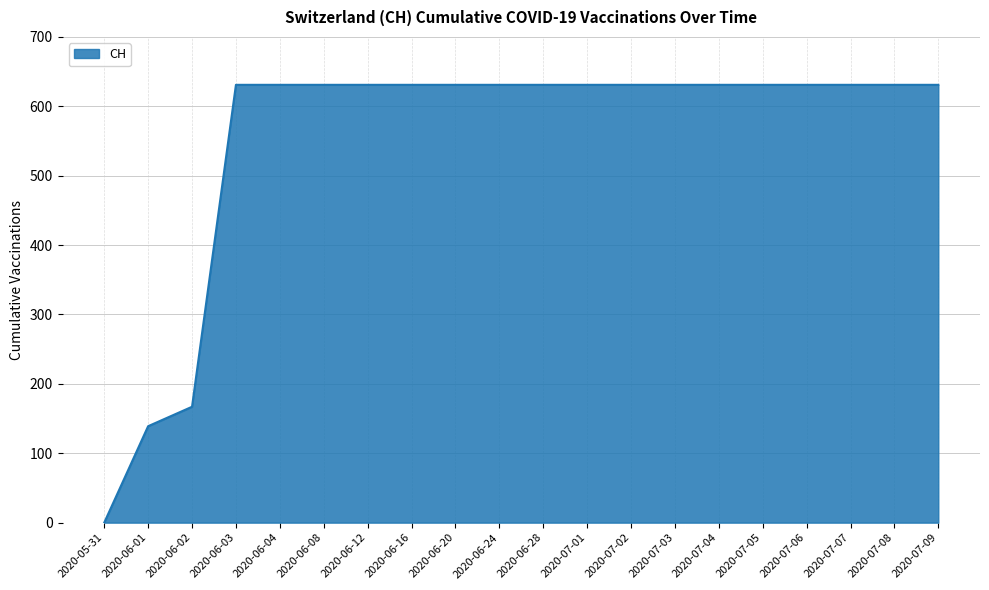

Is it true that the value at 2020-06-28 is 631?

True